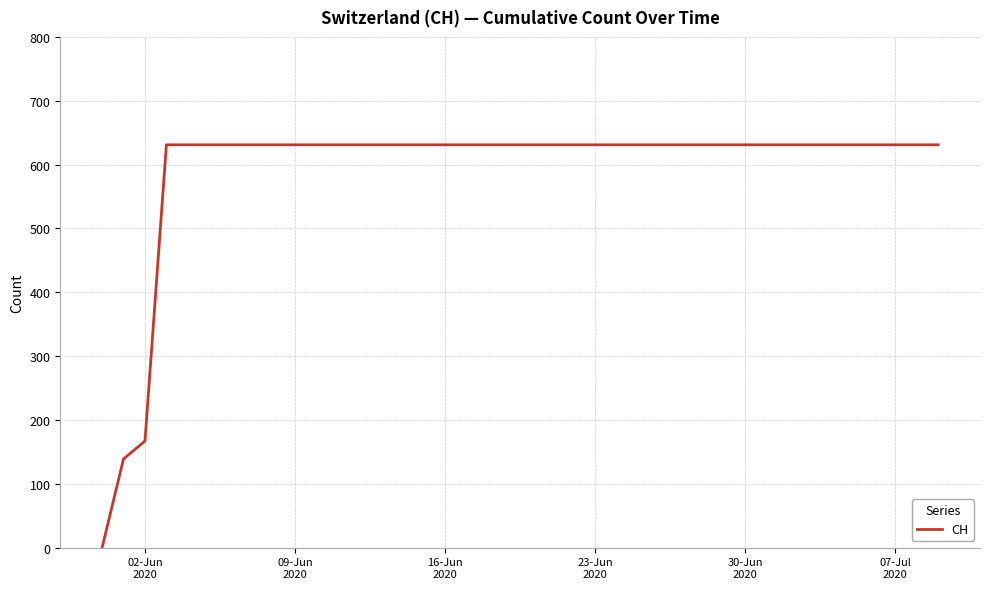

What is the greatest value displayed?

631